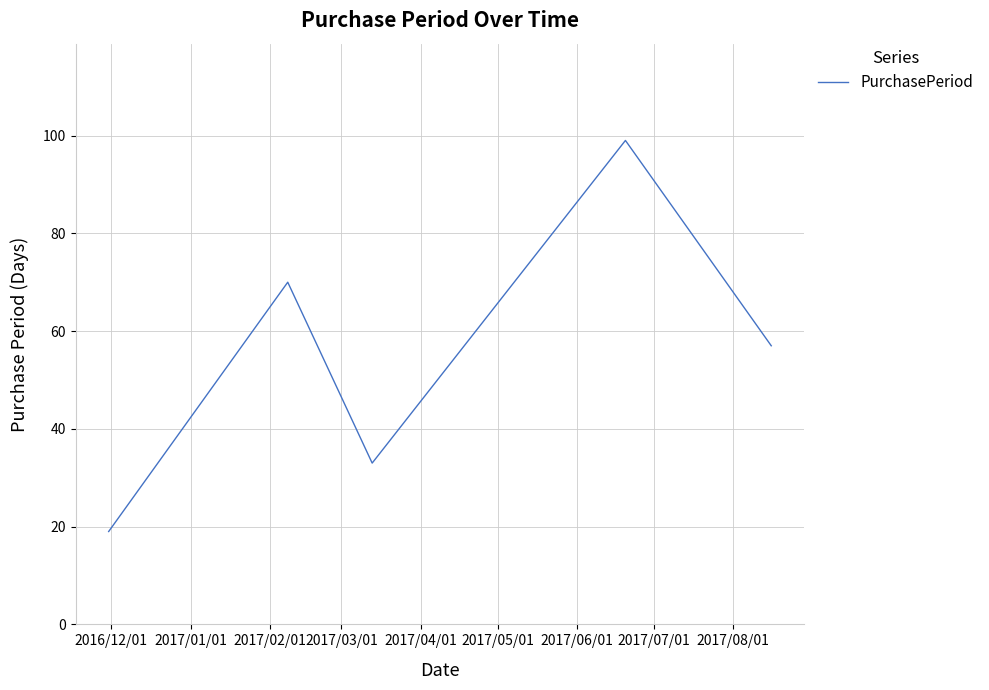

What is the average value?

56